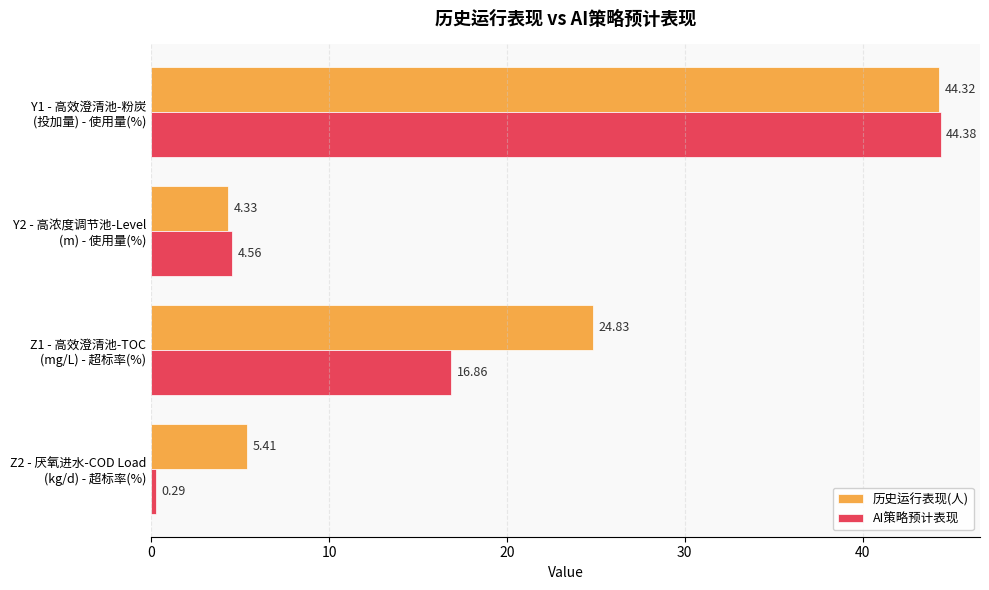

Which series has the largest range (max minus min)?

AI策略预计表现